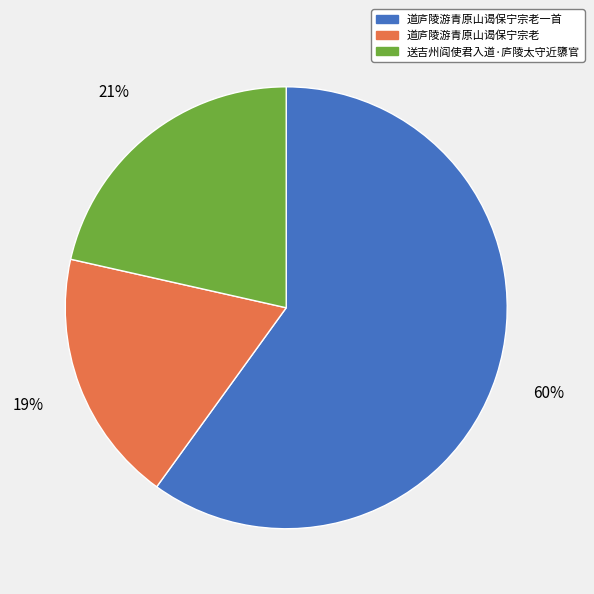

Is the sum of 送吉州阎使君入道·庐陵太守近隳官 and 道庐陵游青原山谒保宁宗老一首 greater than half?

Yes